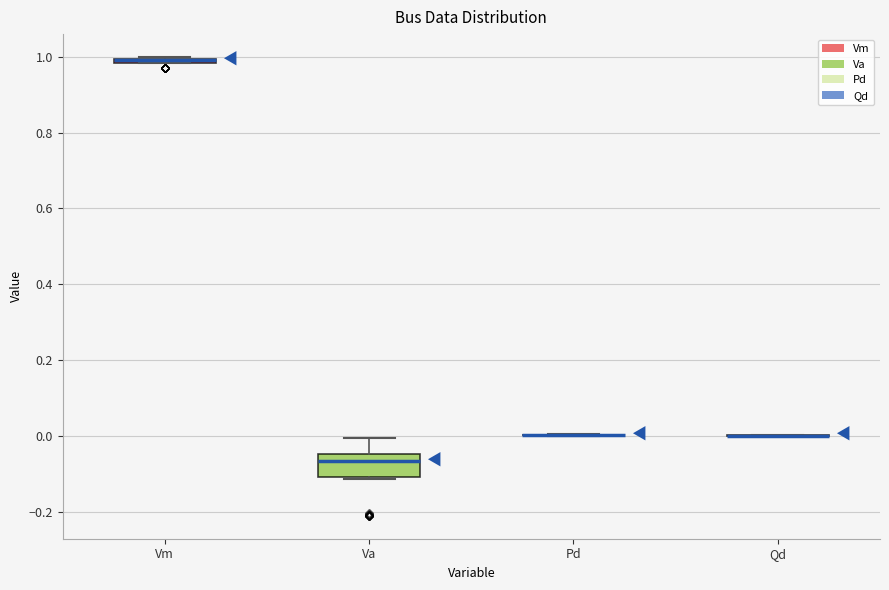

Which box is the tallest, from its lower edge to its upper edge?

Va